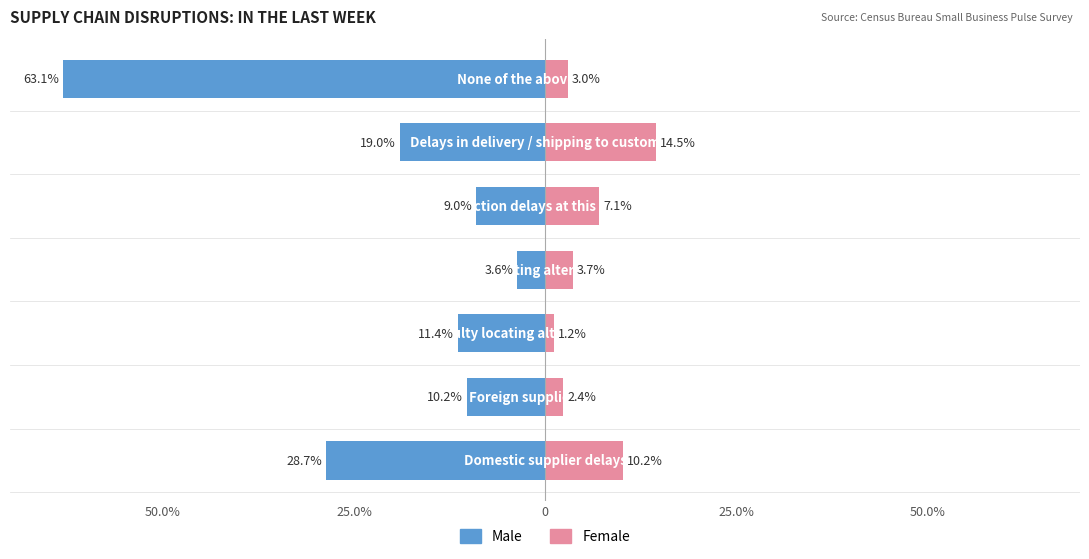

List the series in order of their overall mean, lowest first.

Male, Female